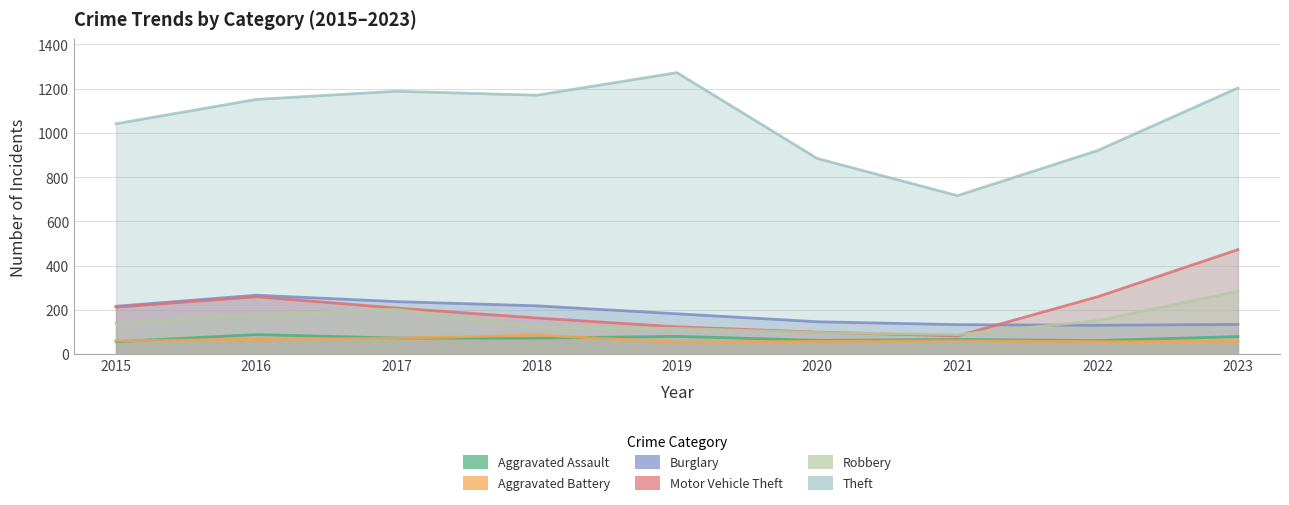

True or false: Theft and Aggravated Battery intersect in this chart.

False